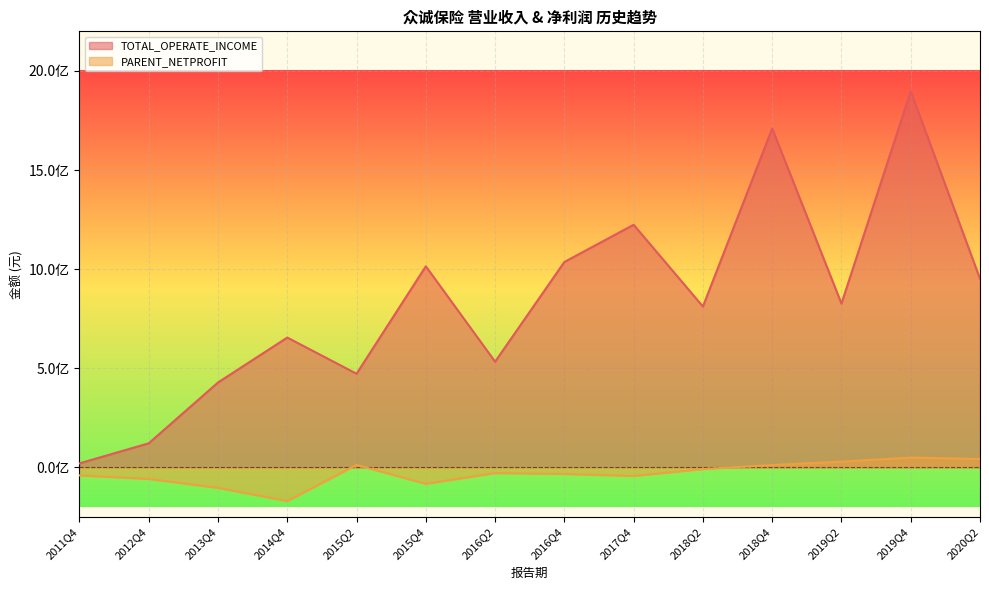

At 2019Q2, list the series in order from largest to smallest.

TOTAL_OPERATE_INCOME, PARENT_NETPROFIT